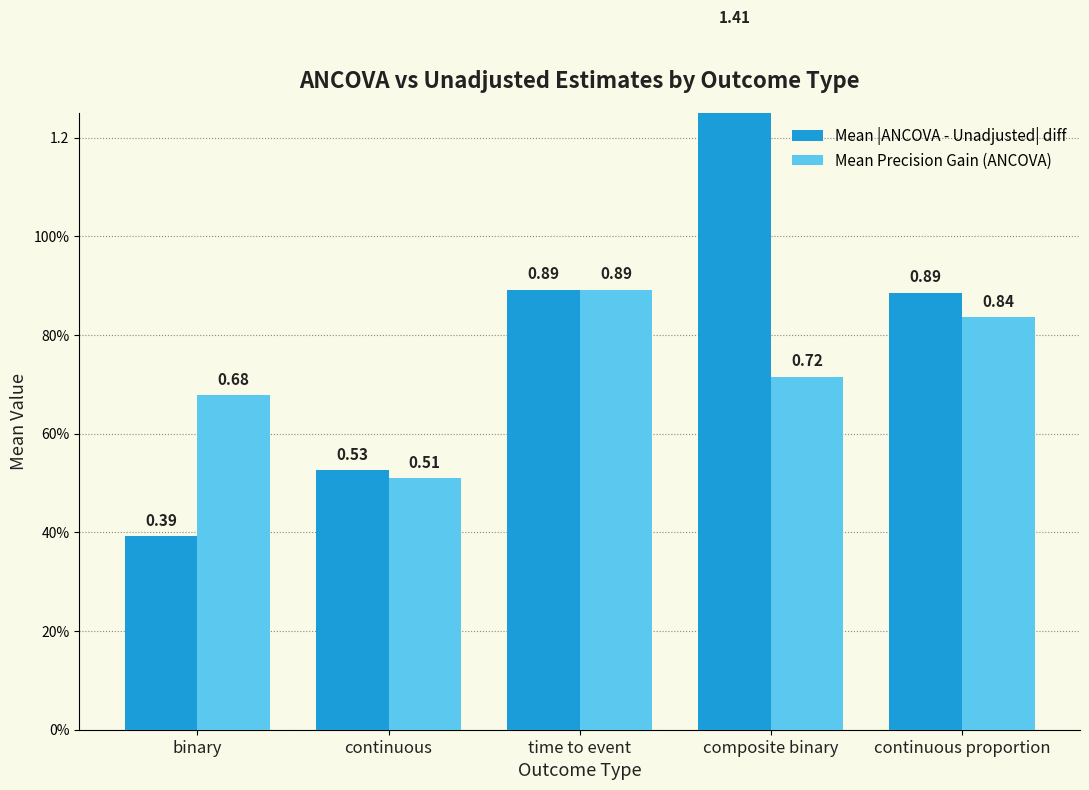

What is the difference between the Mean Precision Gain (ANCOVA) values at time to event and continuous proportion?

0.1